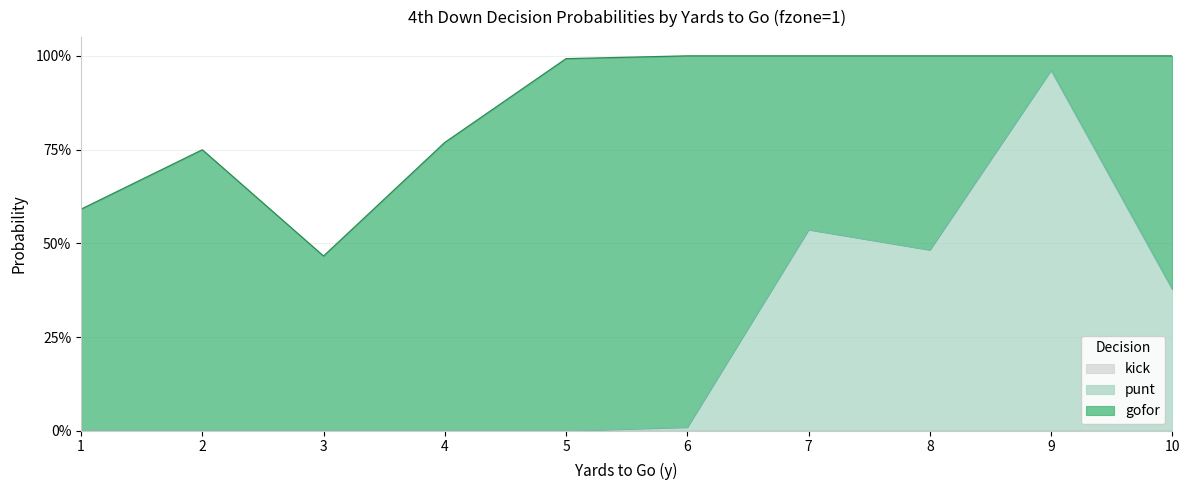

At which label does punt reach its minimum?

1